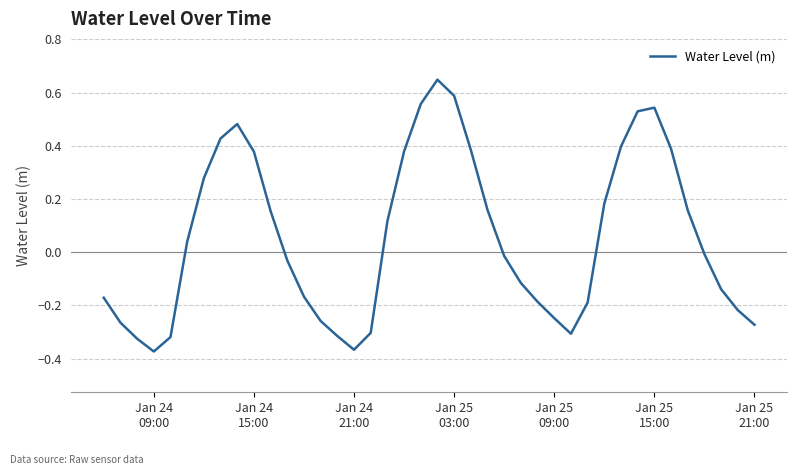

What is the difference between the maximum and minimum values?

1.0